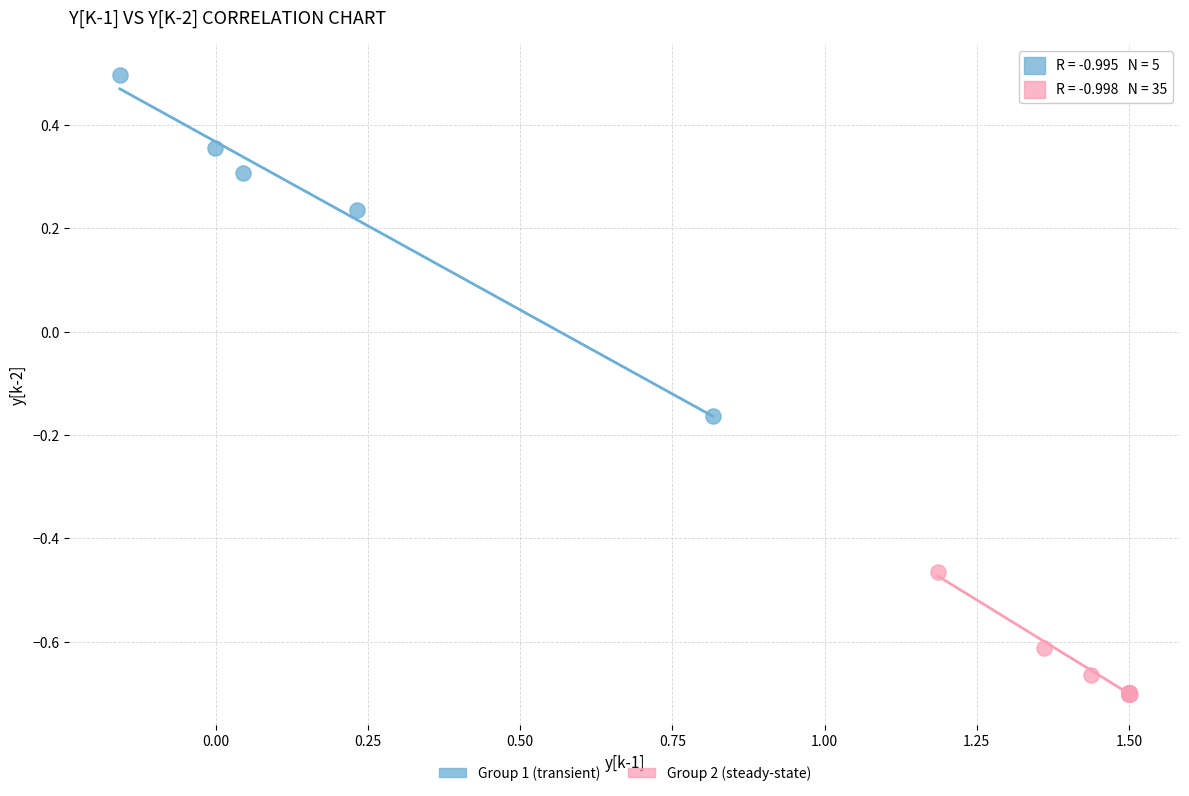

Which series contains the highest Y value?

Group 1 (transient)